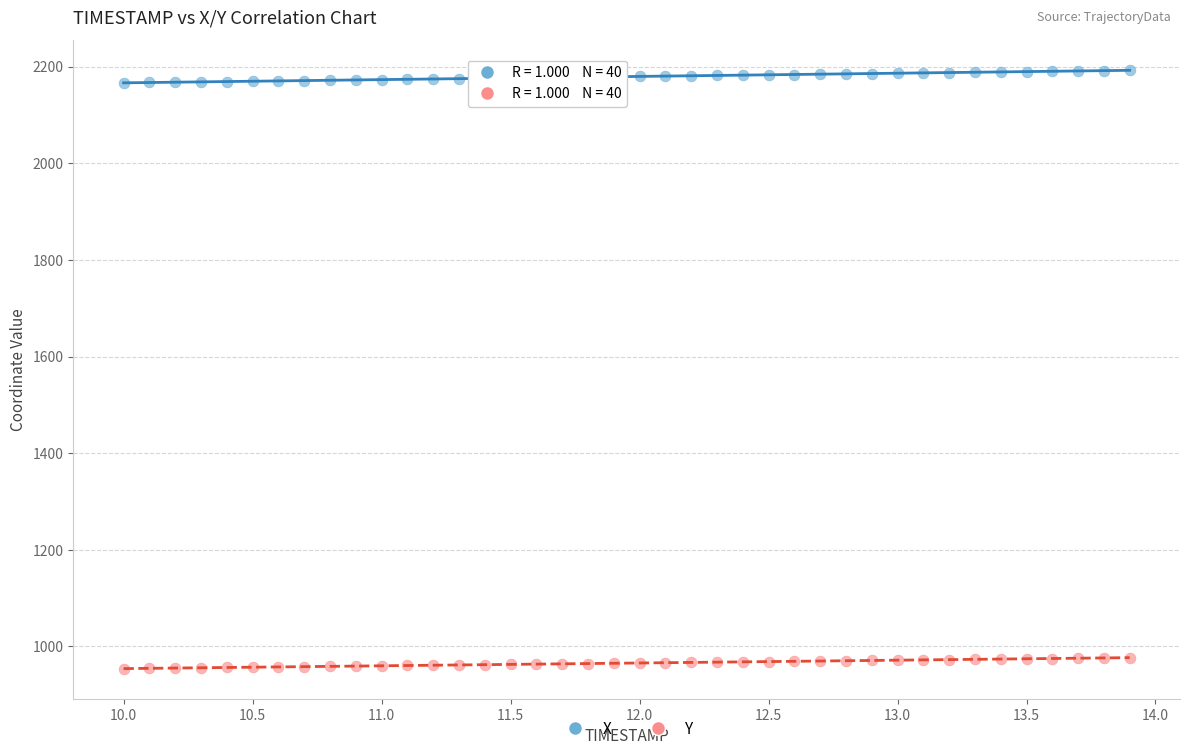

Which series contains the lowest Y value?

Y